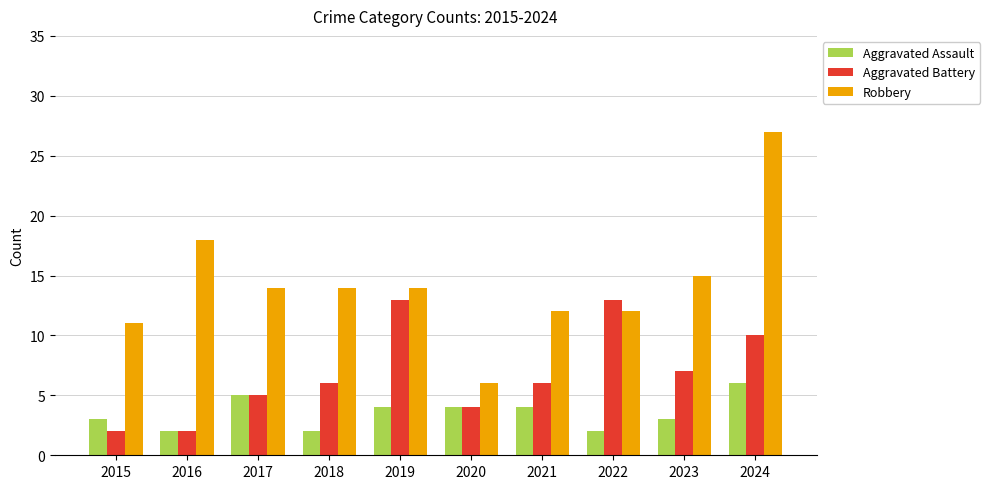

Are the bars horizontal?

No